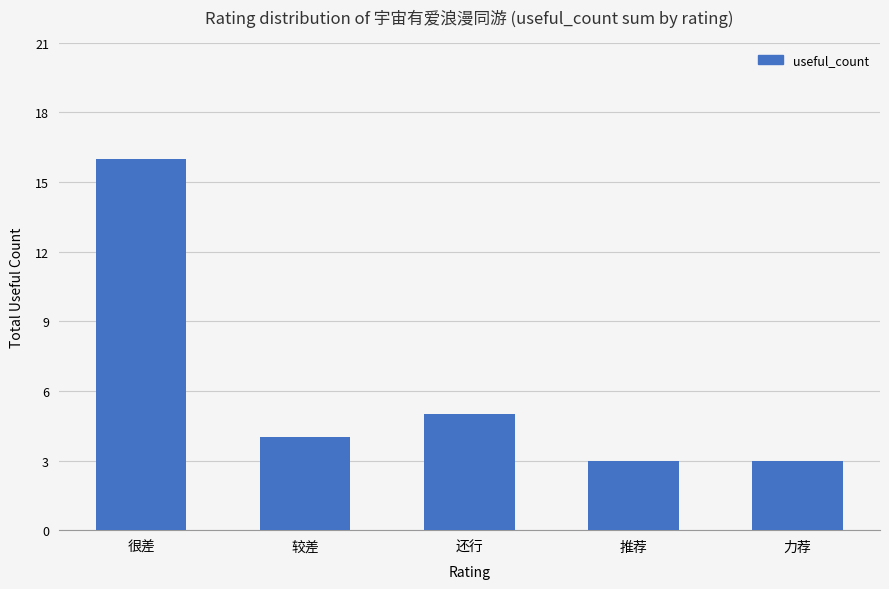

What is the sum of the values at 很差 and 还行?

21